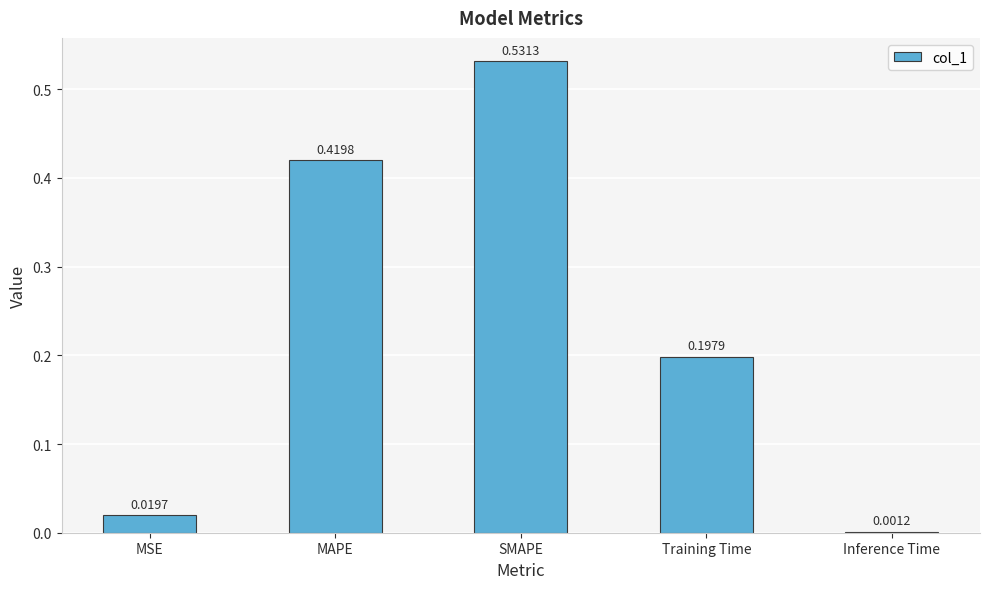

What is the sum of all values?

1.2